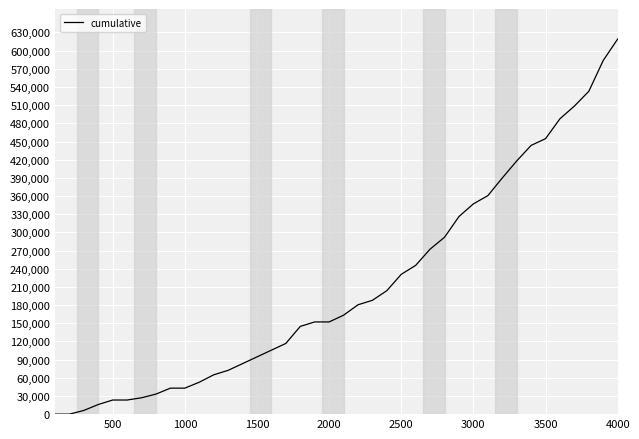

What is the maximum value shown in the chart?

619200